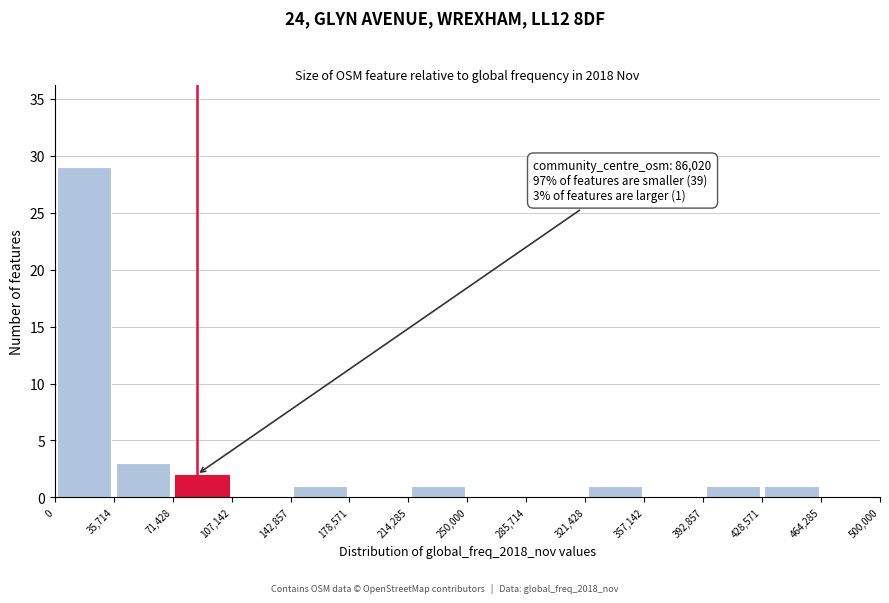

Which range on the x-axis has the tallest bar?

0 to 35,714